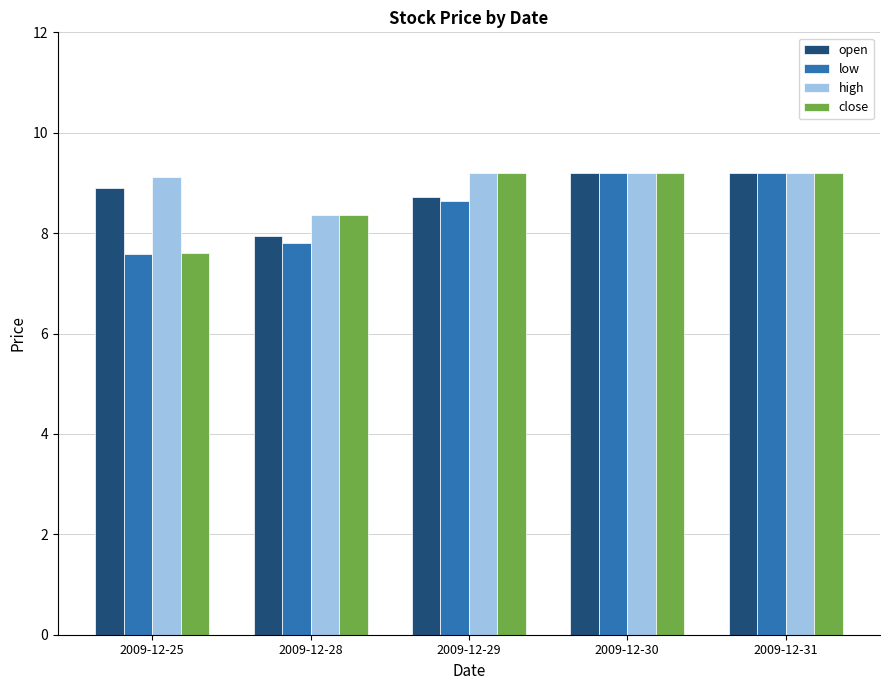

Reading left to right, transcribe all the data shown in this chart.

open: 2009-12-25=8.9	2009-12-28=7.9	2009-12-29=8.7	2009-12-30=9.2	2009-12-31=9.2
low: 2009-12-25=7.6	2009-12-28=7.8	2009-12-29=8.6	2009-12-30=9.2	2009-12-31=9.2
high: 2009-12-25=9.1	2009-12-28=8.4	2009-12-29=9.2	2009-12-30=9.2	2009-12-31=9.2
close: 2009-12-25=7.6	2009-12-28=8.4	2009-12-29=9.2	2009-12-30=9.2	2009-12-31=9.2